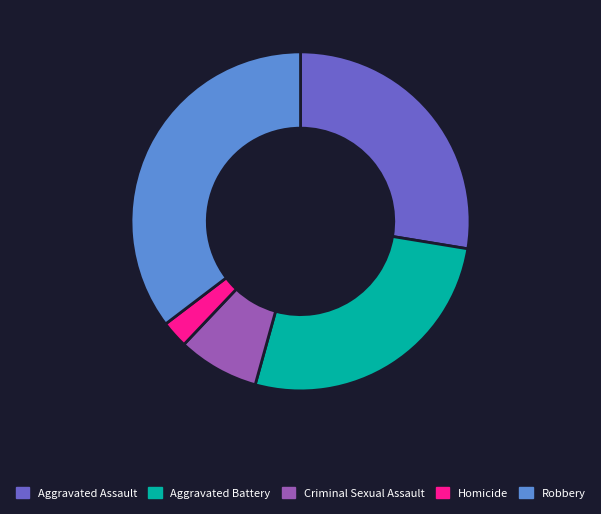

What is the ratio of the value at Homicide to the value at Criminal Sexual Assault?

0.3